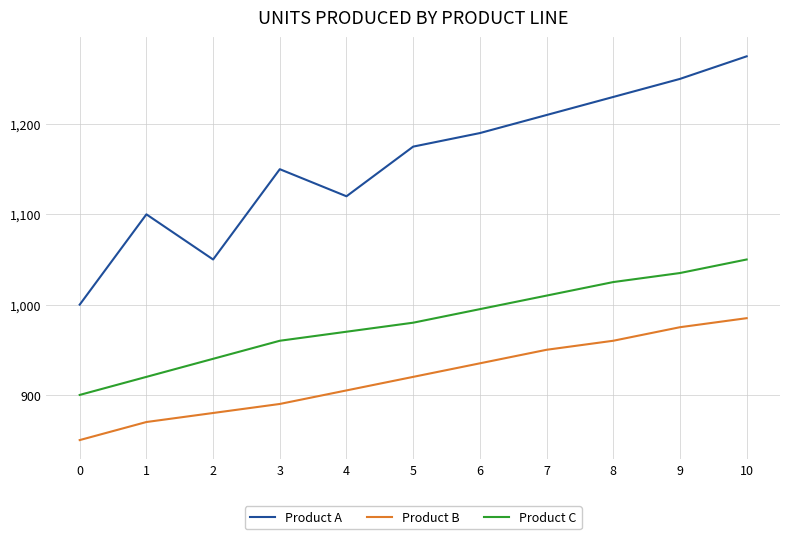

What is the sum of all Product B values?

10120